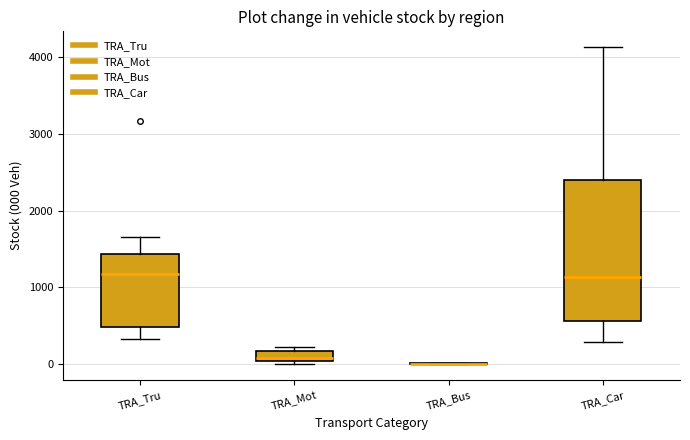

Where does the lower whisker of the box for TRA_Car end on the y-axis? The values are not printed on the chart, so give them approximately, as read against the axis.

300